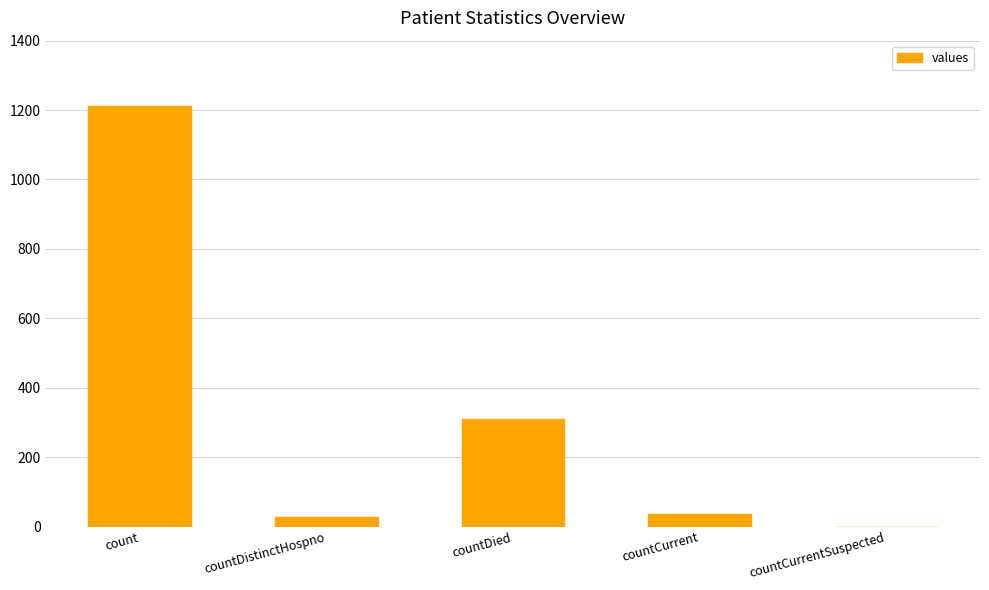

Reading left to right, transcribe all the data shown in this chart.

1213	27	310	37	0